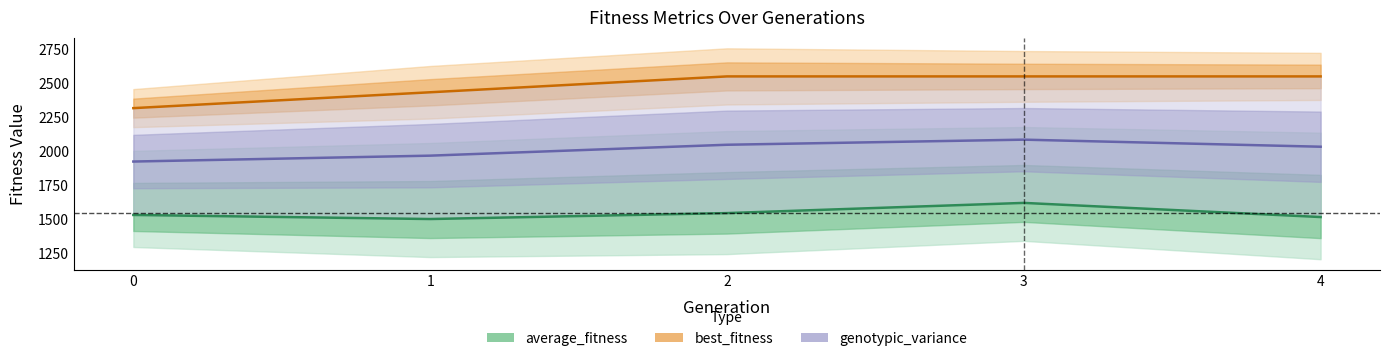

Where does the genotypic_variance (scaled) series first go above 2032?

2